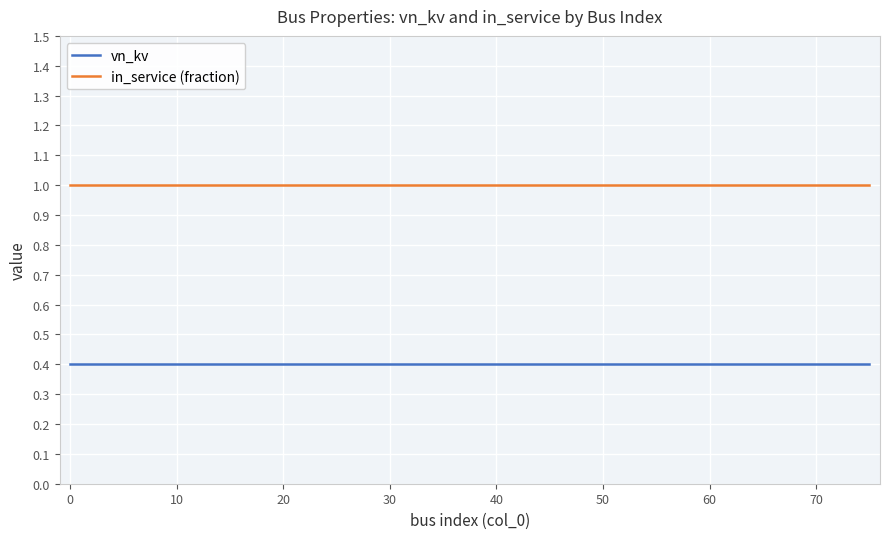

What is the greatest value displayed?

1.0